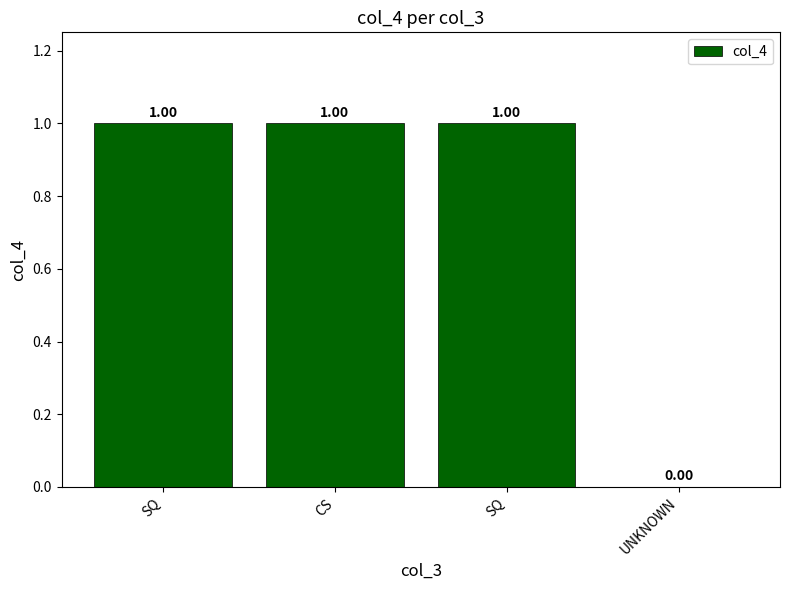

Count the number of categories in the chart.

4